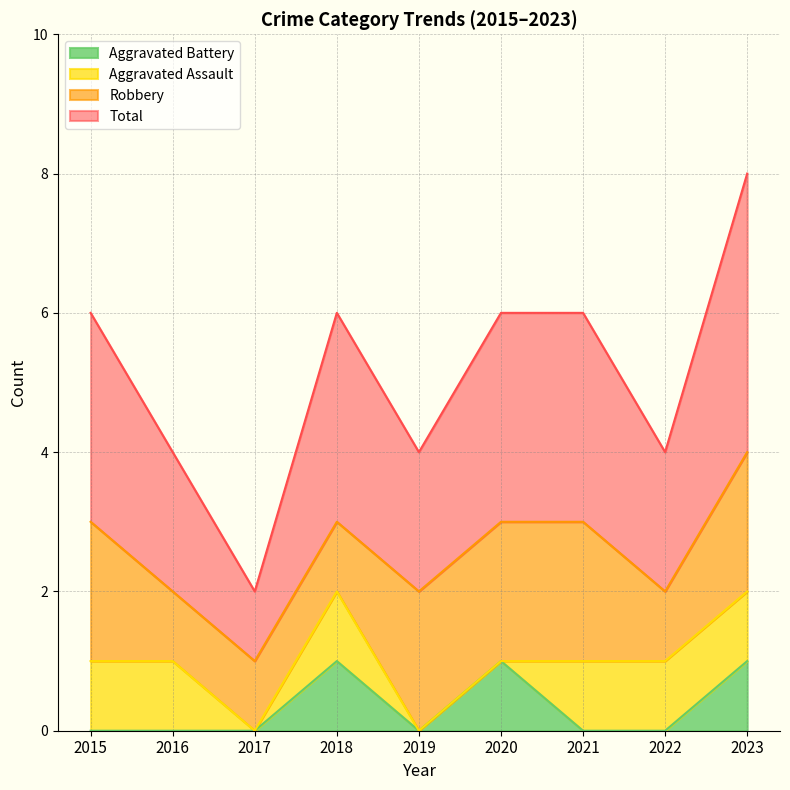

Which category has the lowest value across all series?

2015